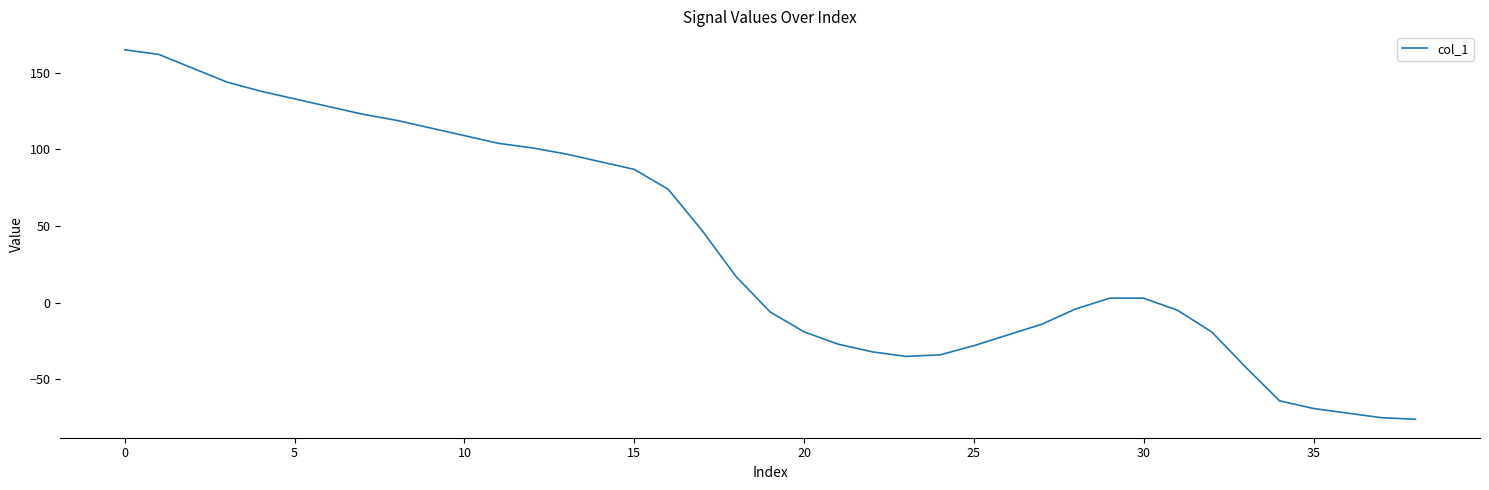

What is the average value?

38